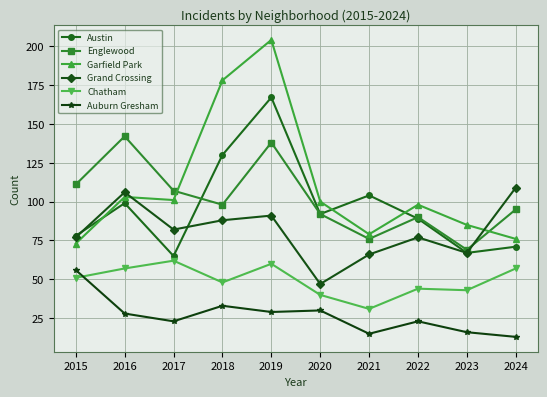

Does the chart have visible grid lines?

Yes